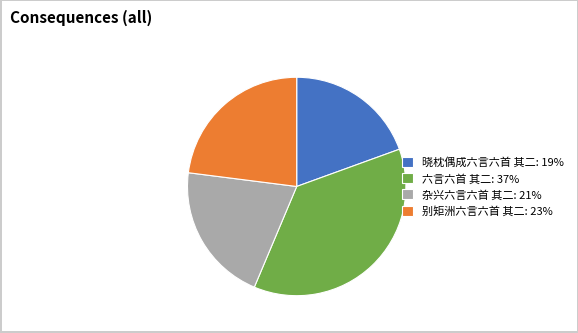

True or false: 六言六首 其二: 37% accounts for 46% of the total.

False